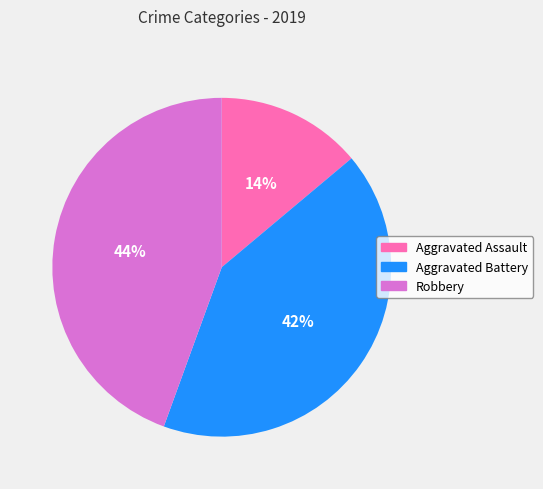

What percentage is the Robbery slice, to the nearest percent?

44%